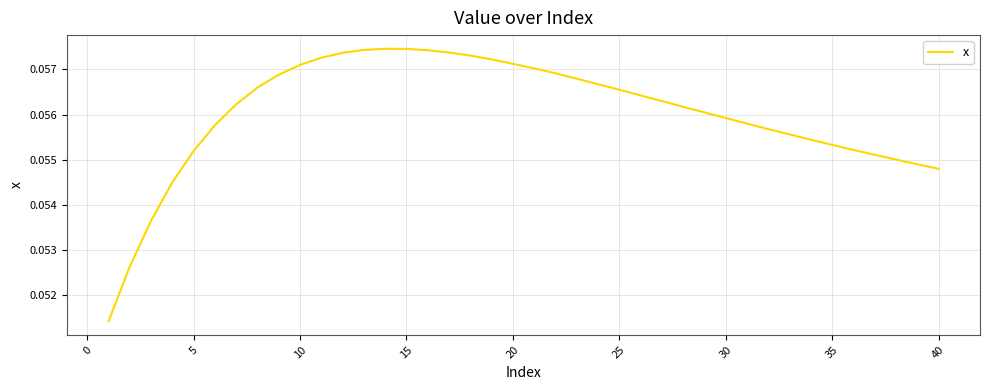

Does the chart display data point markers on the line(s)?

No